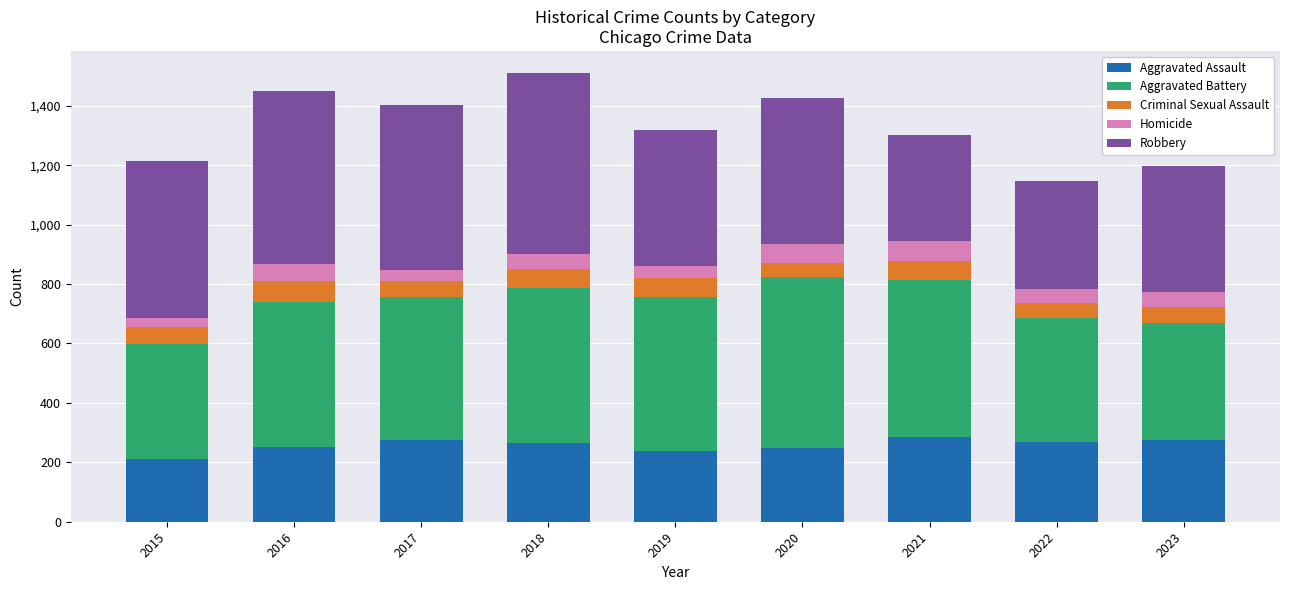

What is the total value across all series at 2015?

1214